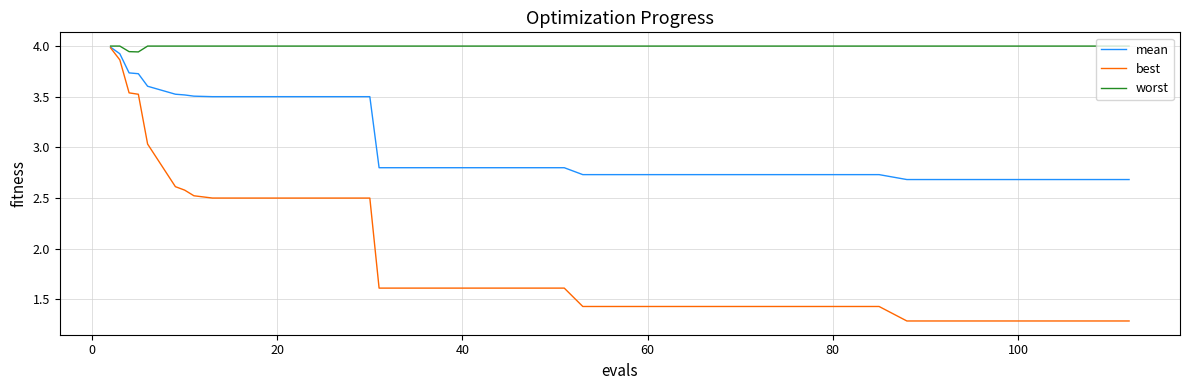

How many mean values are between 2 and 3?

22